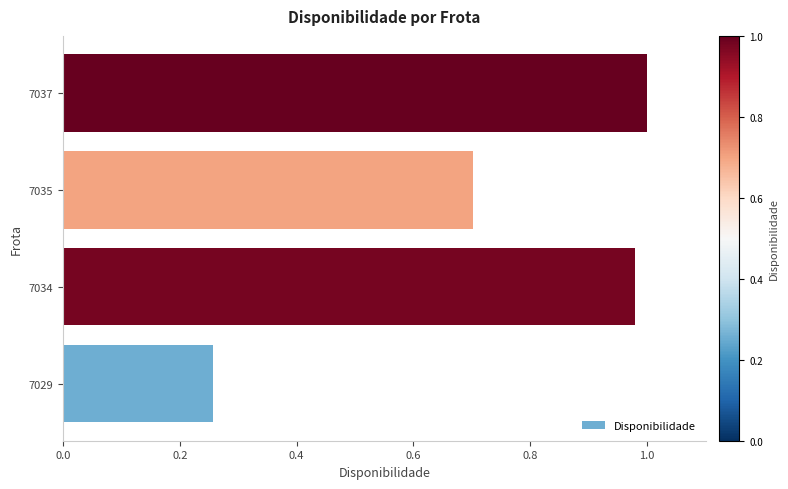

Which has a higher value, 7029 or 7034?

7034